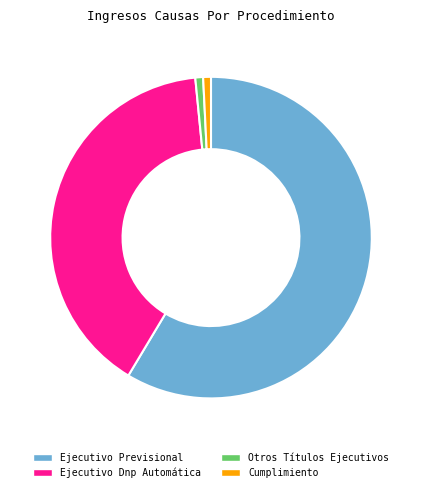

Is it true that Otros Títulos Ejecutivos is 11% of the pie?

False